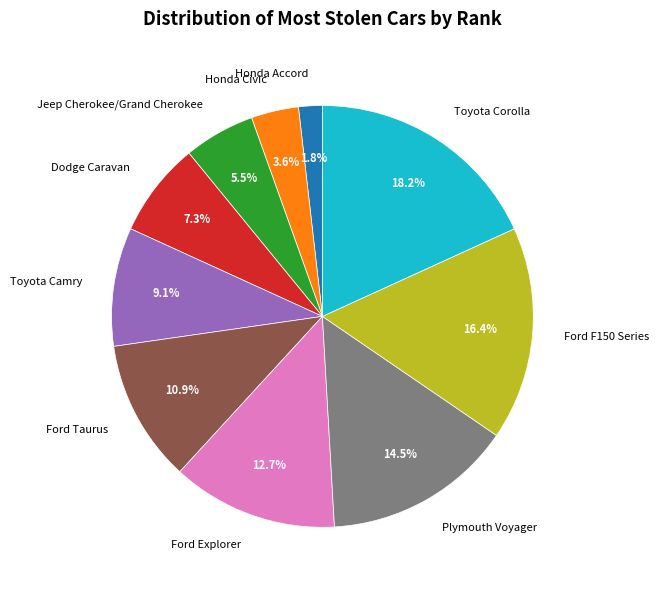

To the nearest percent, what percentage of the pie is Dodge Caravan?

7%